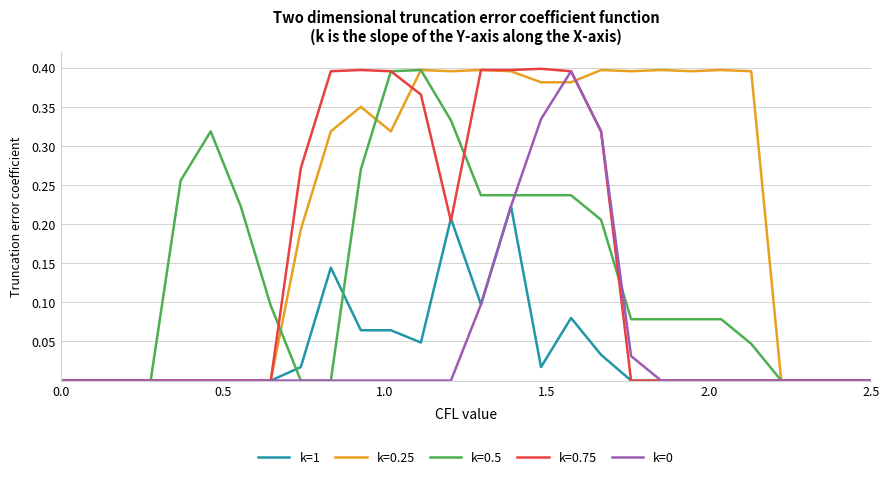

Which series has the largest total across all categories?

k=0.25